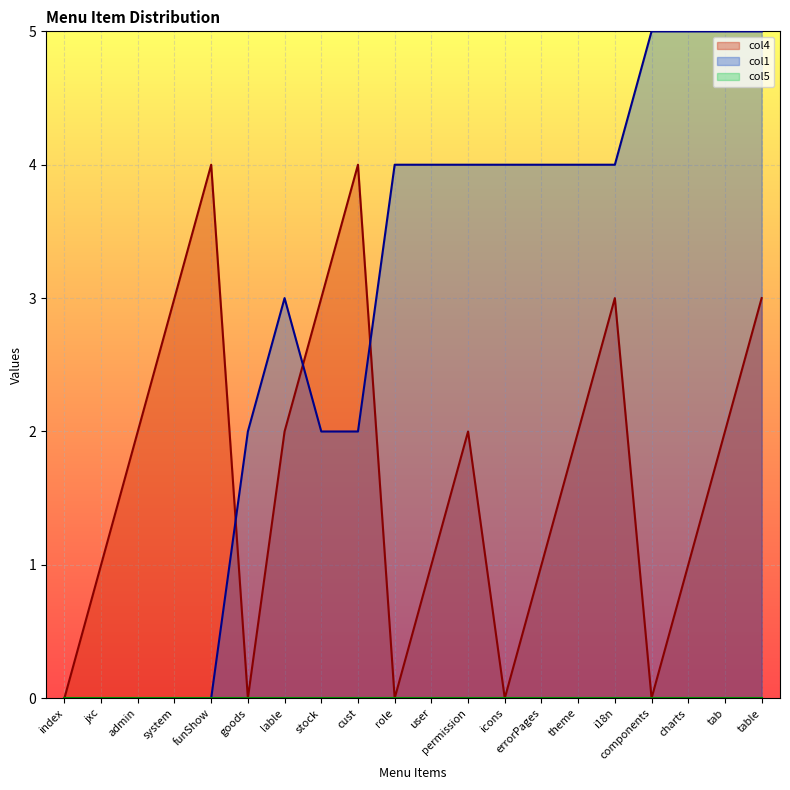

True or false: col1 has a value of 4 at icons.

True